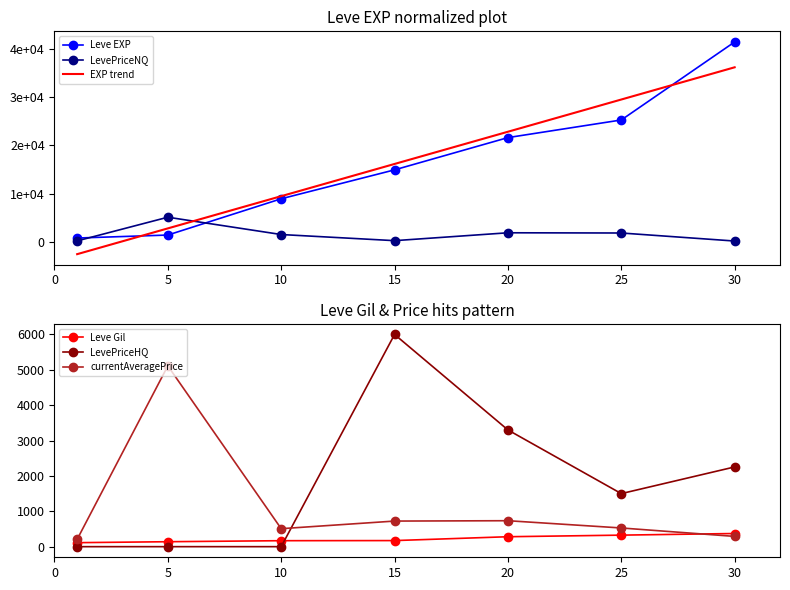

What is the minimum value for LevePriceNQ?

178.8